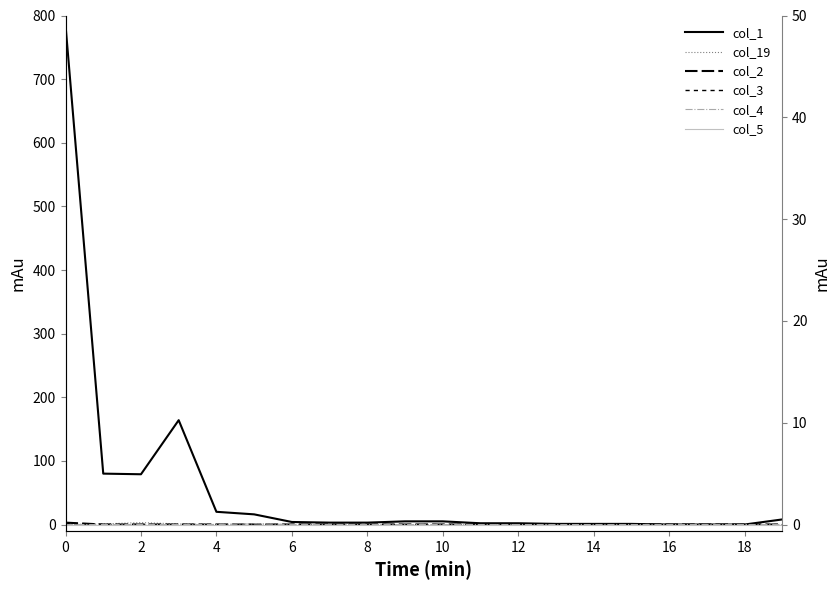

Count the number of data series in this chart.

6